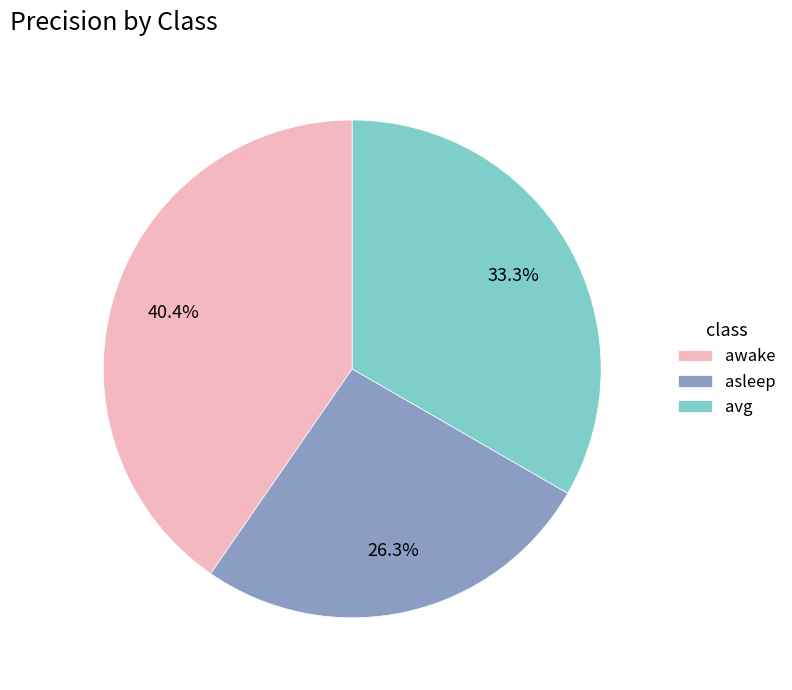

To the nearest percent, what percentage of the pie is avg?

33%